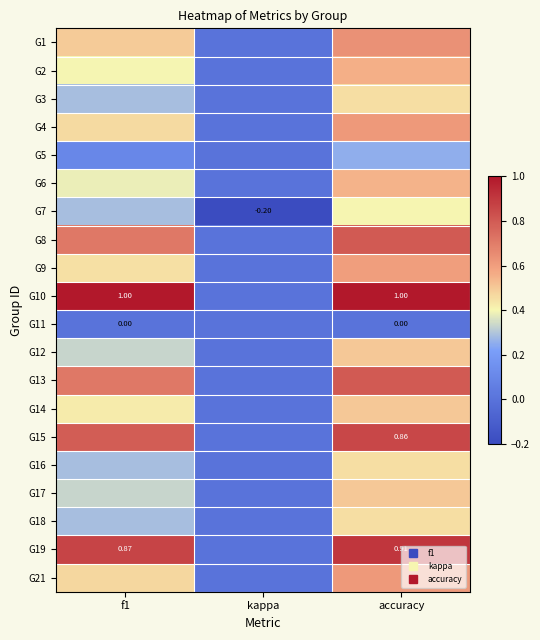

Is the value of G9 at accuracy greater than the value of G6 at kappa?

Yes